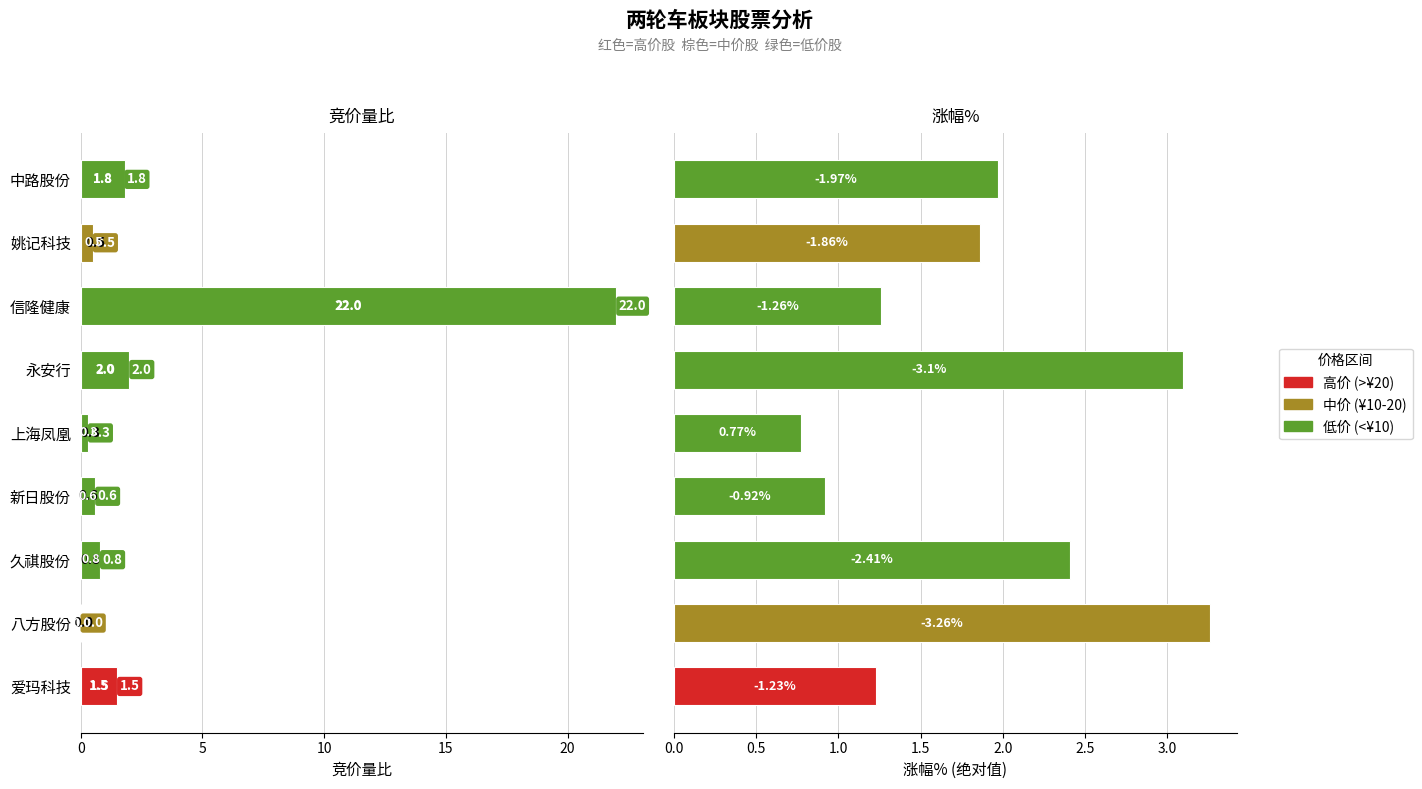

What is the change in value from 信隆健康 to 上海凤凰?

-21.7